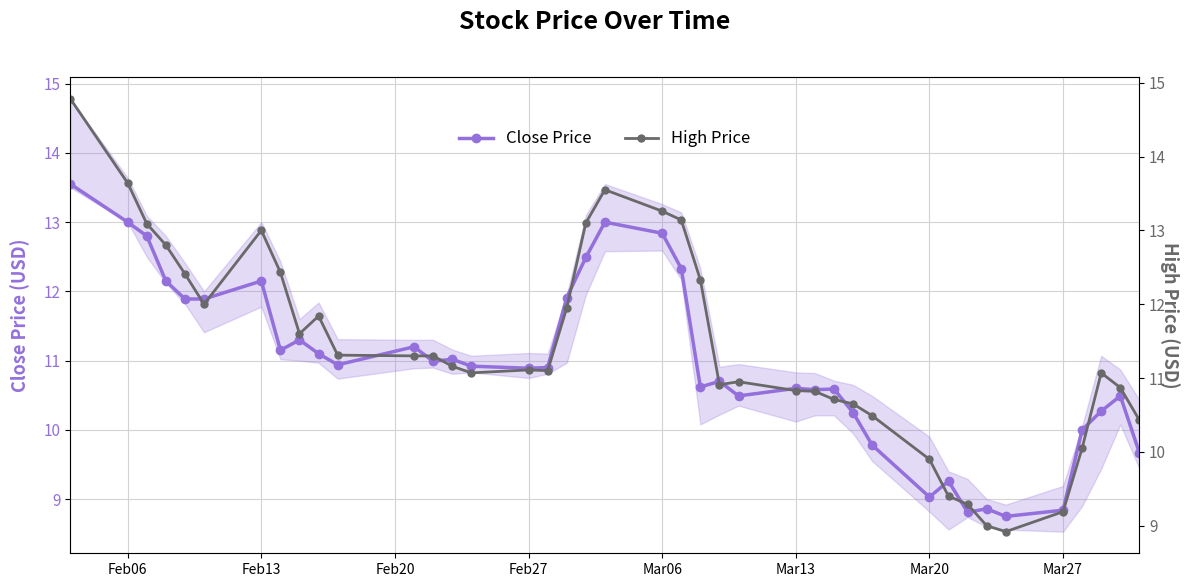

What is the difference between the maximum and minimum values in the Close Price series?

4.8